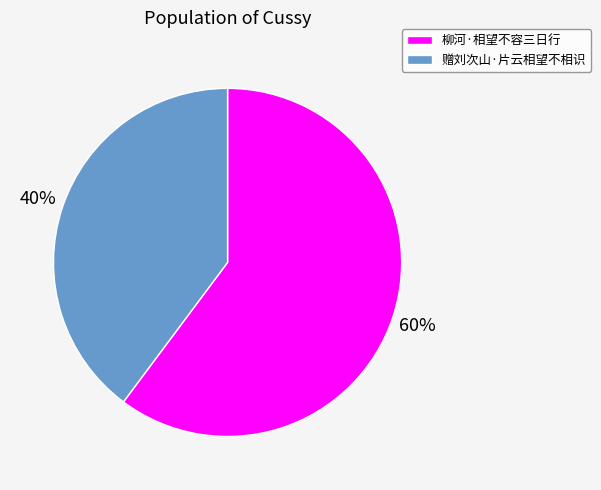

To the nearest percent, what is the average slice percentage?

50%